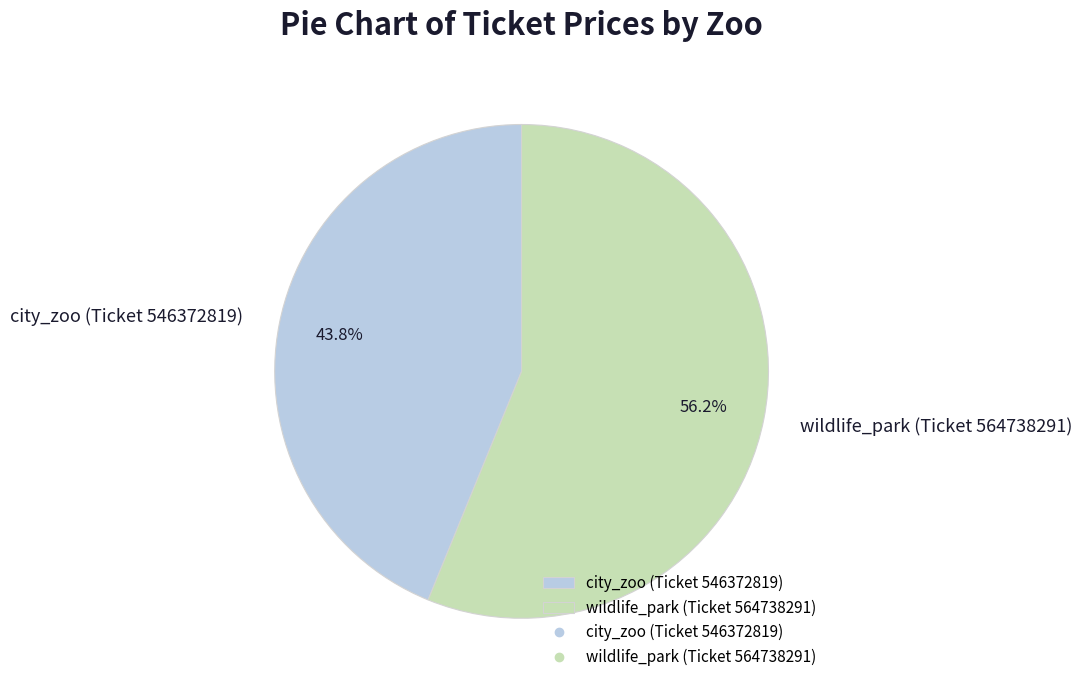

Count the number of slices in the pie.

2